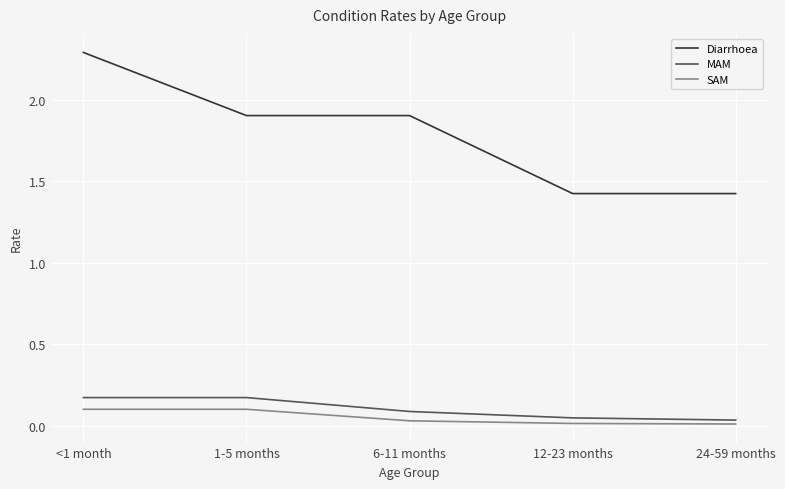

Does the chart have visible grid lines?

Yes